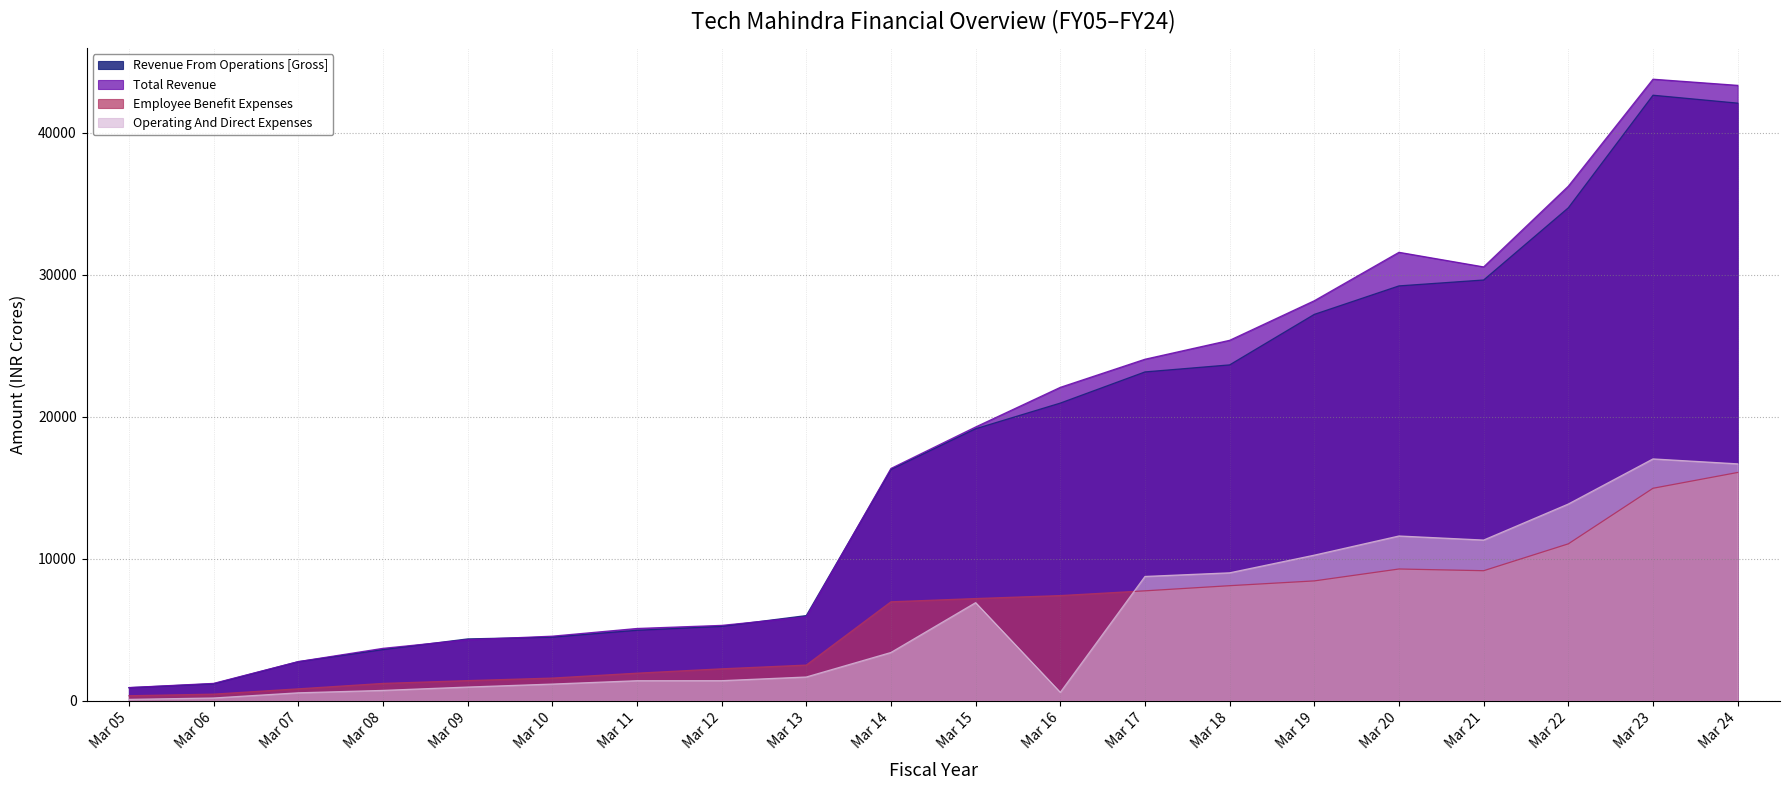

Reading left to right, list all the values displayed in this chart.

Revenue From Operations [Gross]: 922.3	1197.1	2753.2	3604.7	4357.8	4483.8	4965.5	5243.0	6001.9	16295.1	19162.7	20969.8	23165.4	23661.2	27219.6	29225.4	29640.9	34726.1	42657.3	42099.3
Total Revenue: 928.4	1224.6	2758.4	3693.0	4296.1	4550.8	5092.1	5310.7	5906.7	16365.4	19287.2	22078.2	24058.3	25391.9	28179.7	31591.6	30562.7	36248.9	43785.6	43351.8
Employee Benefit Expenses: 353.7	467.6	840.4	1222.4	1419.7	1598.7	1943.8	2251.0	2513.8	6971.5	7201.2	7410.1	7744.4	8106.5	8444.0	9282.7	9162.6	11054.2	14969.3	16082.3
Operating And Direct Expenses: 97.8	195.5	559.9	729.5	966.1	1176.0	1412.0	1414.8	1674.3	3401.2	6910.7	594.0	8756.9	9012.9	10257.0	11607.4	11320.6	13858.8	17036.8	16688.6